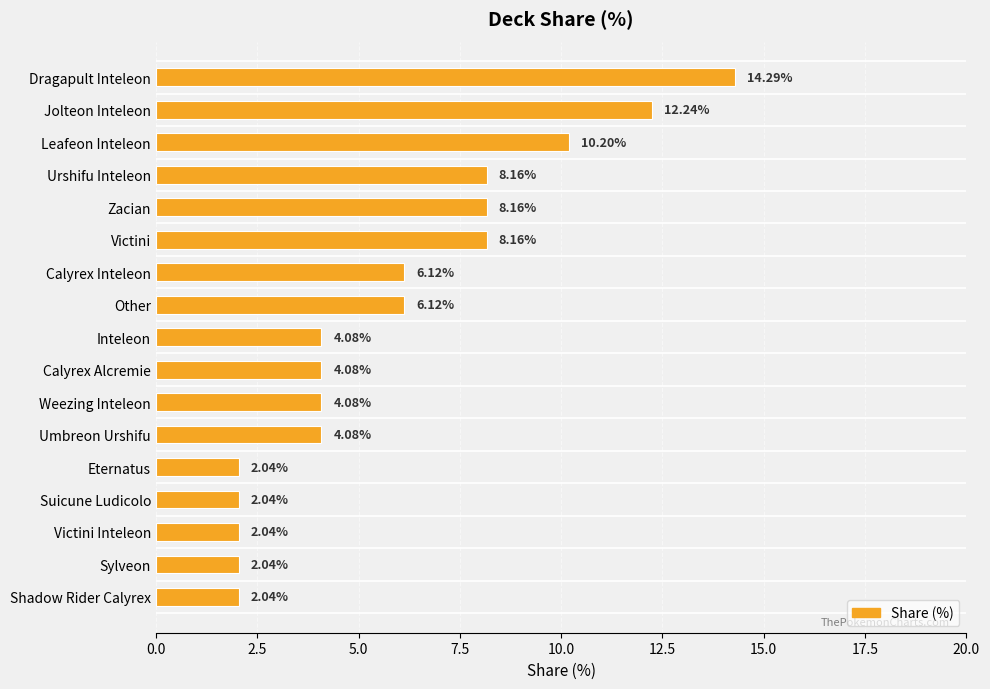

What is the label of the 16th bar from the top?

Sylveon